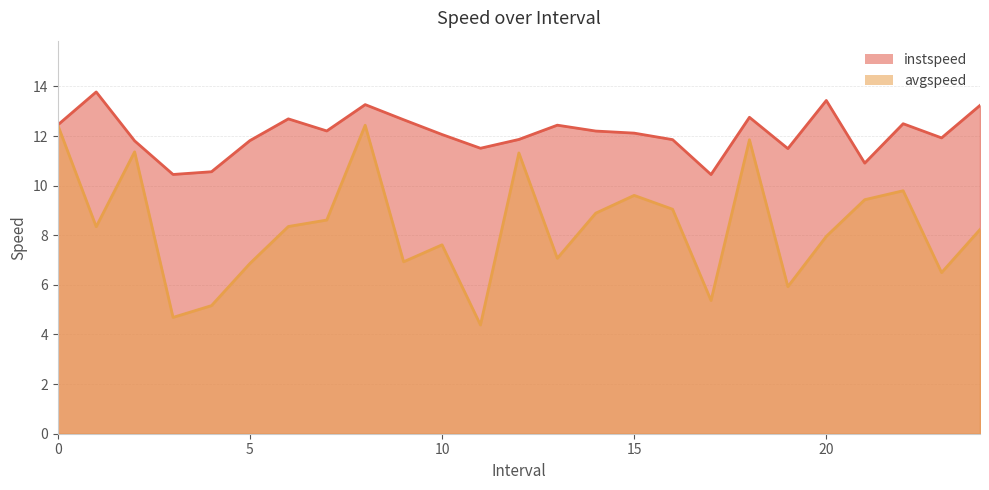

What is the total value across all series at 3.0?

15.1